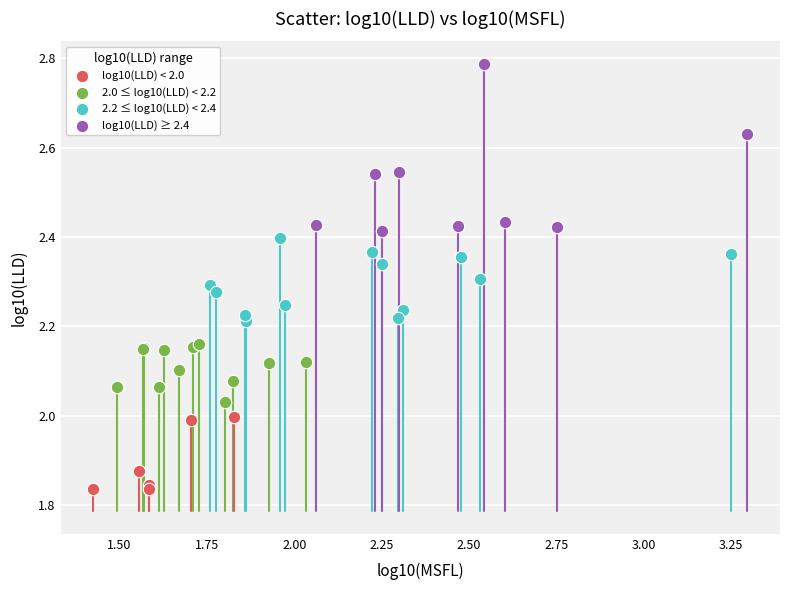

Which series reaches the minimum Y coordinate?

log10(LLD) < 2.0